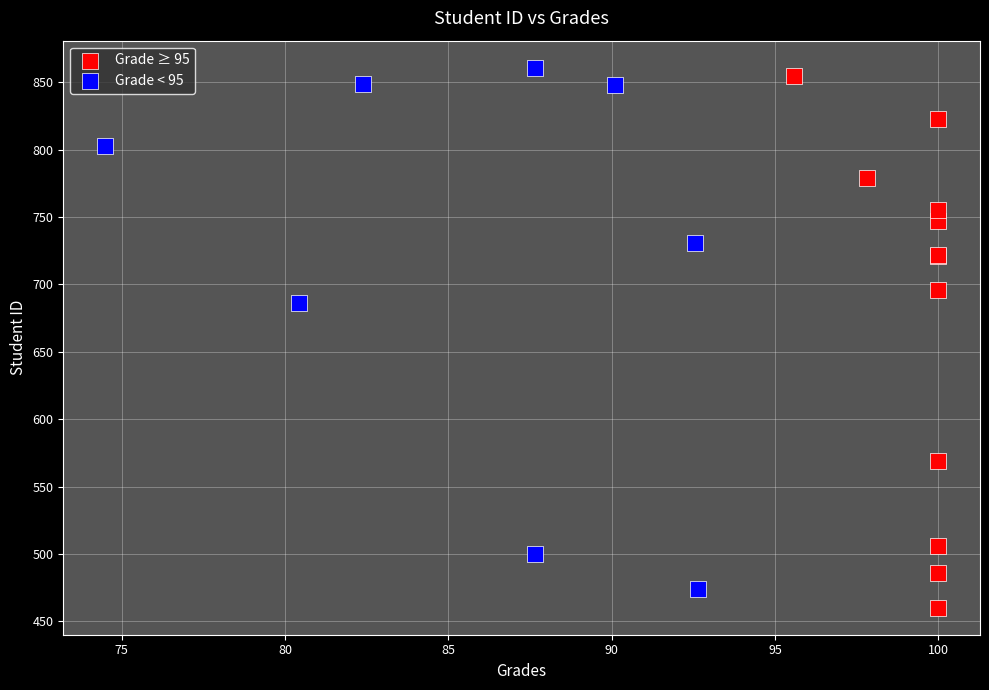

Which series contains the highest Y value?

Grade < 95